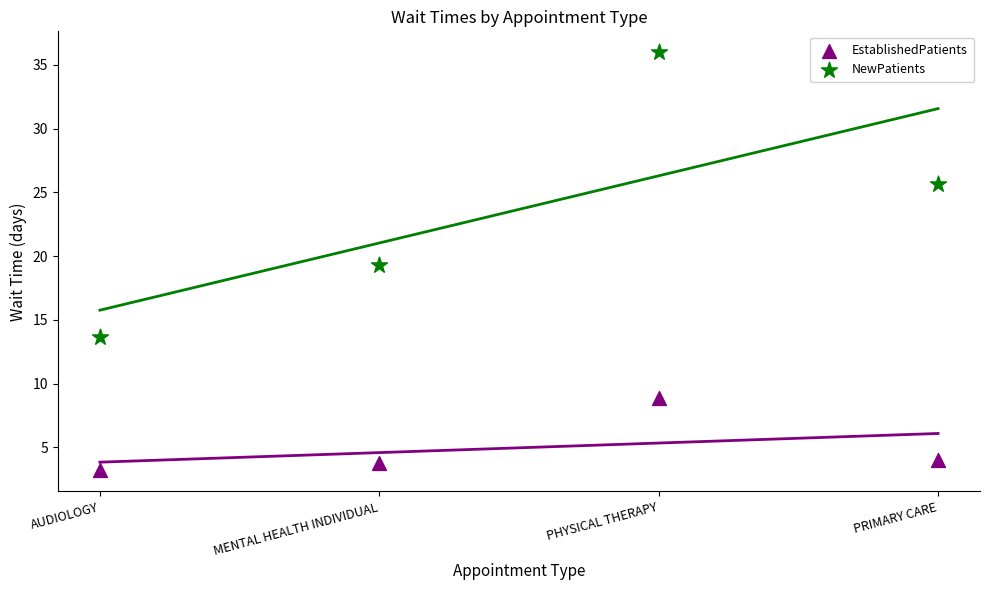

Which series reaches the minimum Y coordinate?

EstablishedPatients